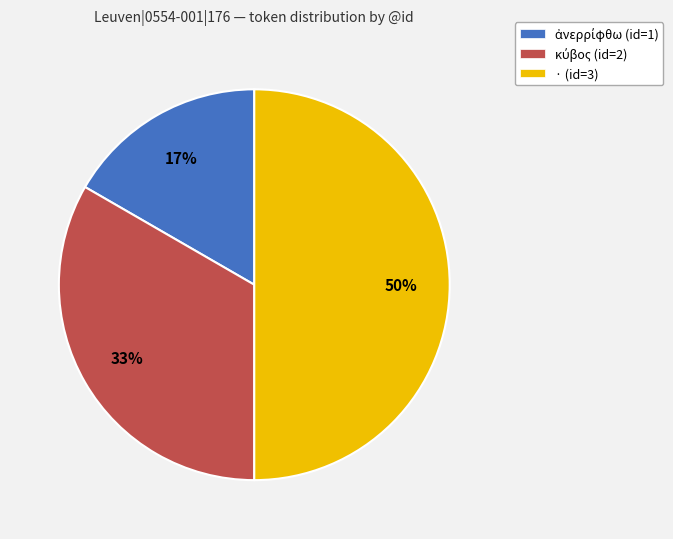

True or false: · (id=3) accounts for 43% of the total.

False